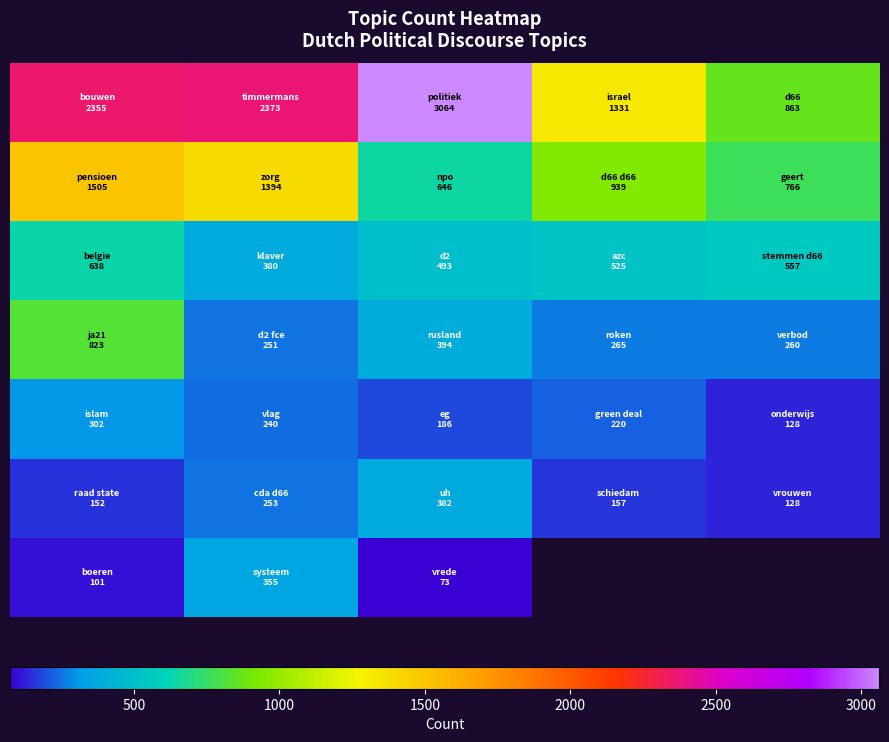

At how many categories does at least one series exceed 1662?

3